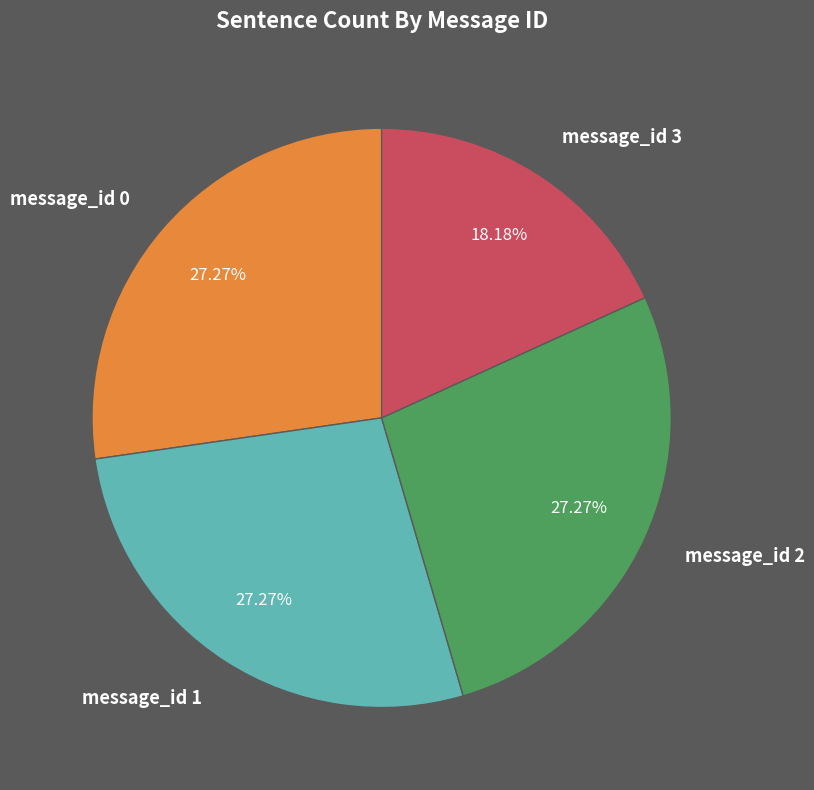

What portion of the pie excludes message_id 1?

72.7%